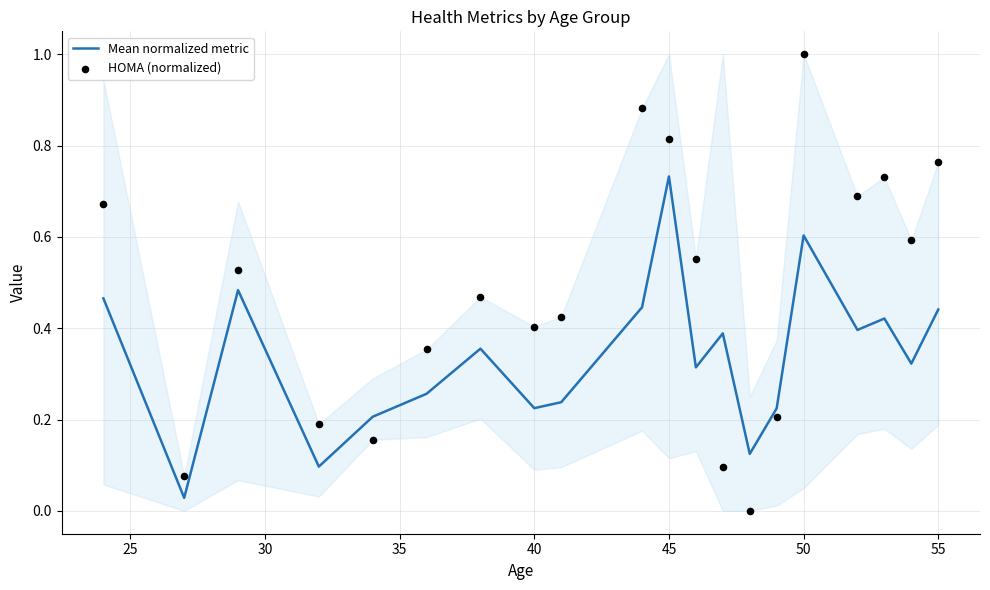

Which series has the widest spread of Y values?

HOMA (normalized)